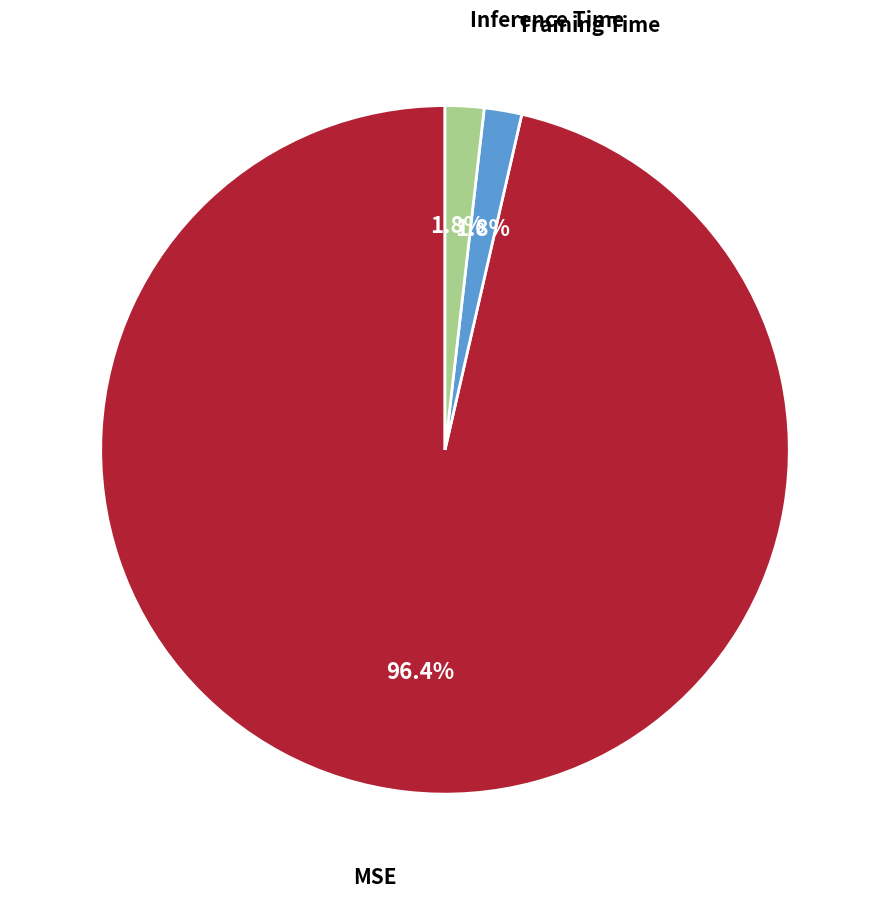

Is there a majority slice in this chart?

Yes